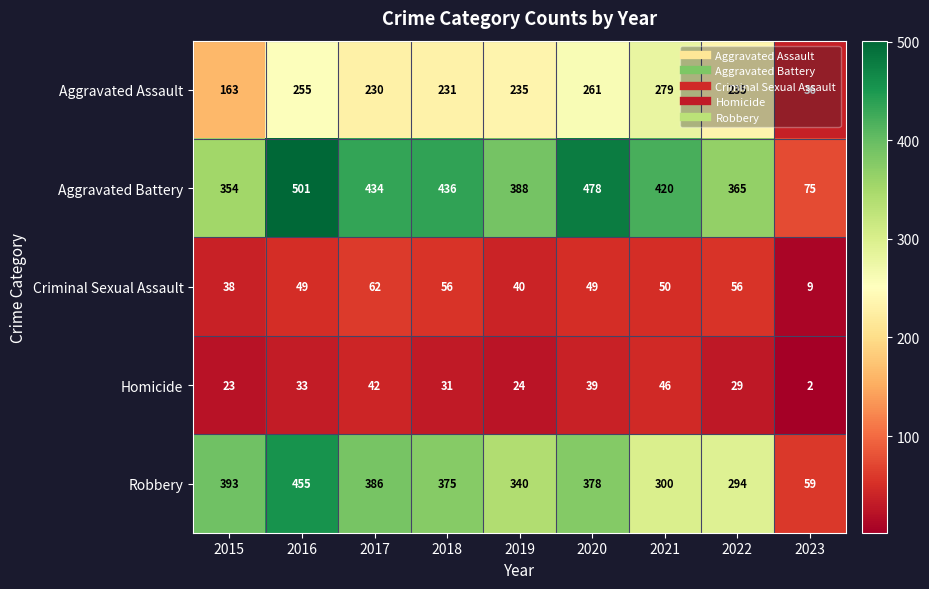

How many series are shown in this chart?

5